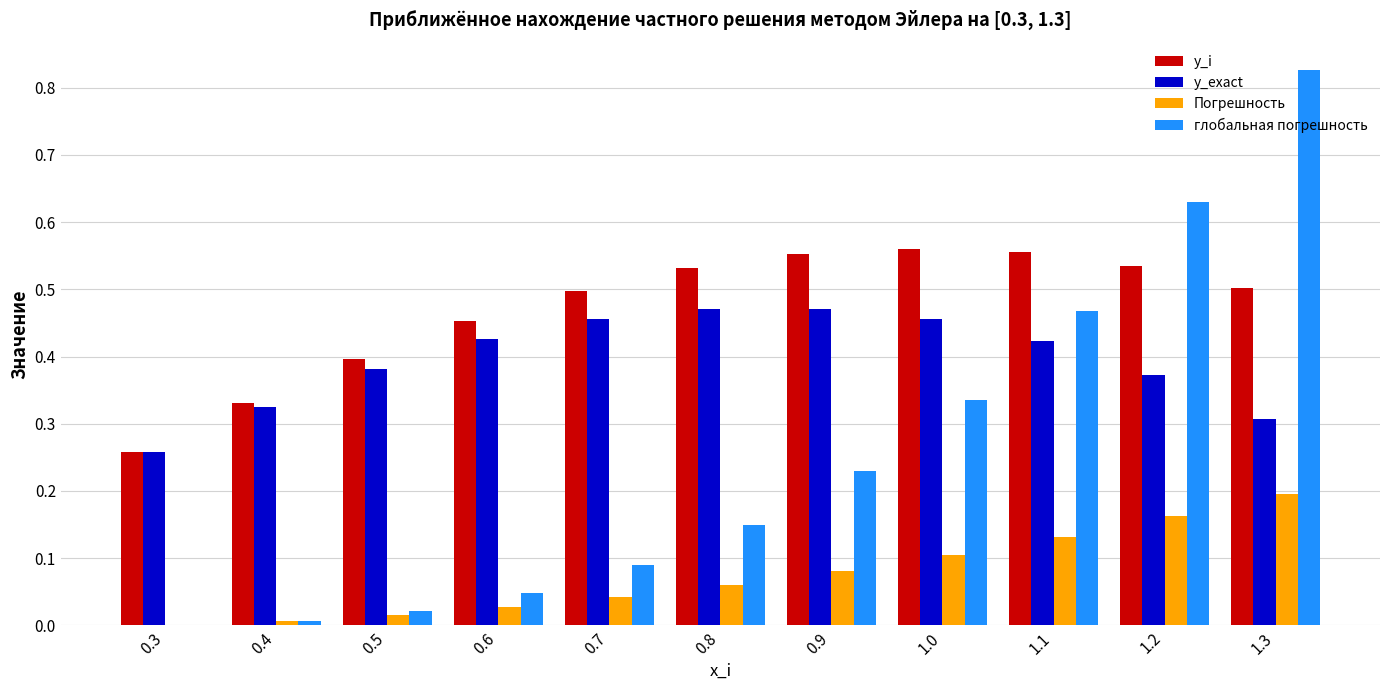

What is the sum of all глобальная погрешность values?

2.8